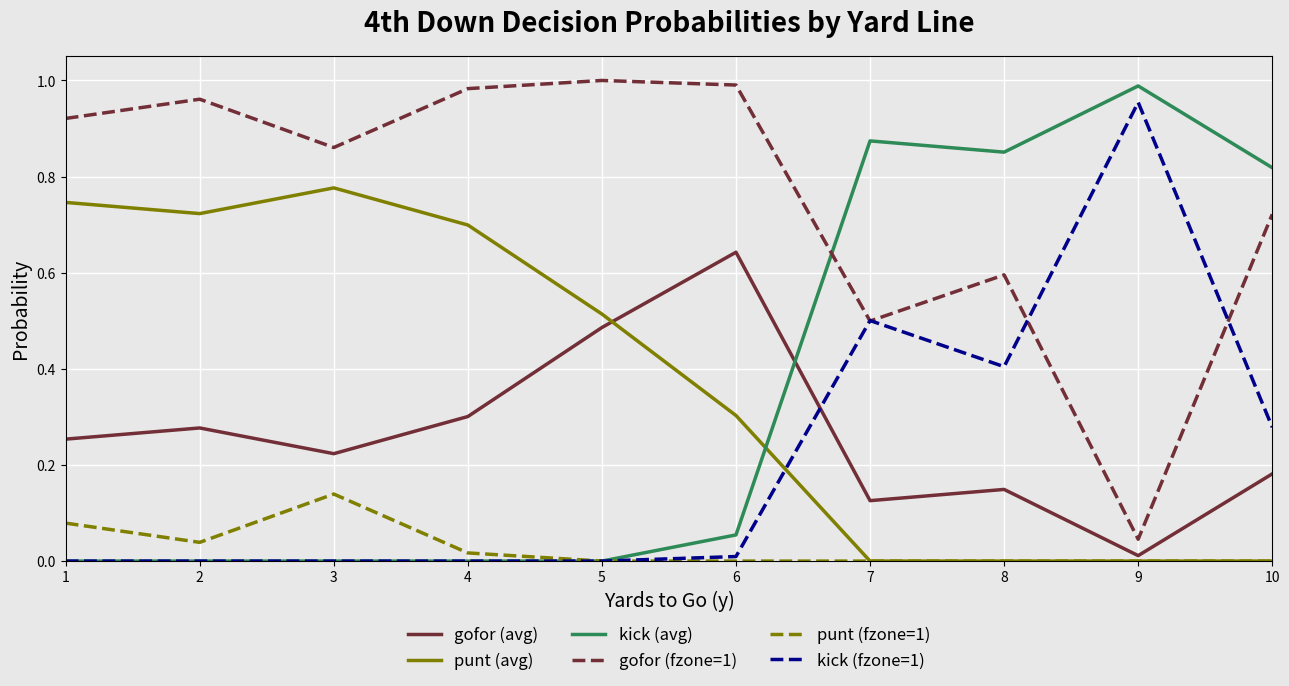

What is the sum of the gofor (fzone=1) values at 4 and 10?

1.7